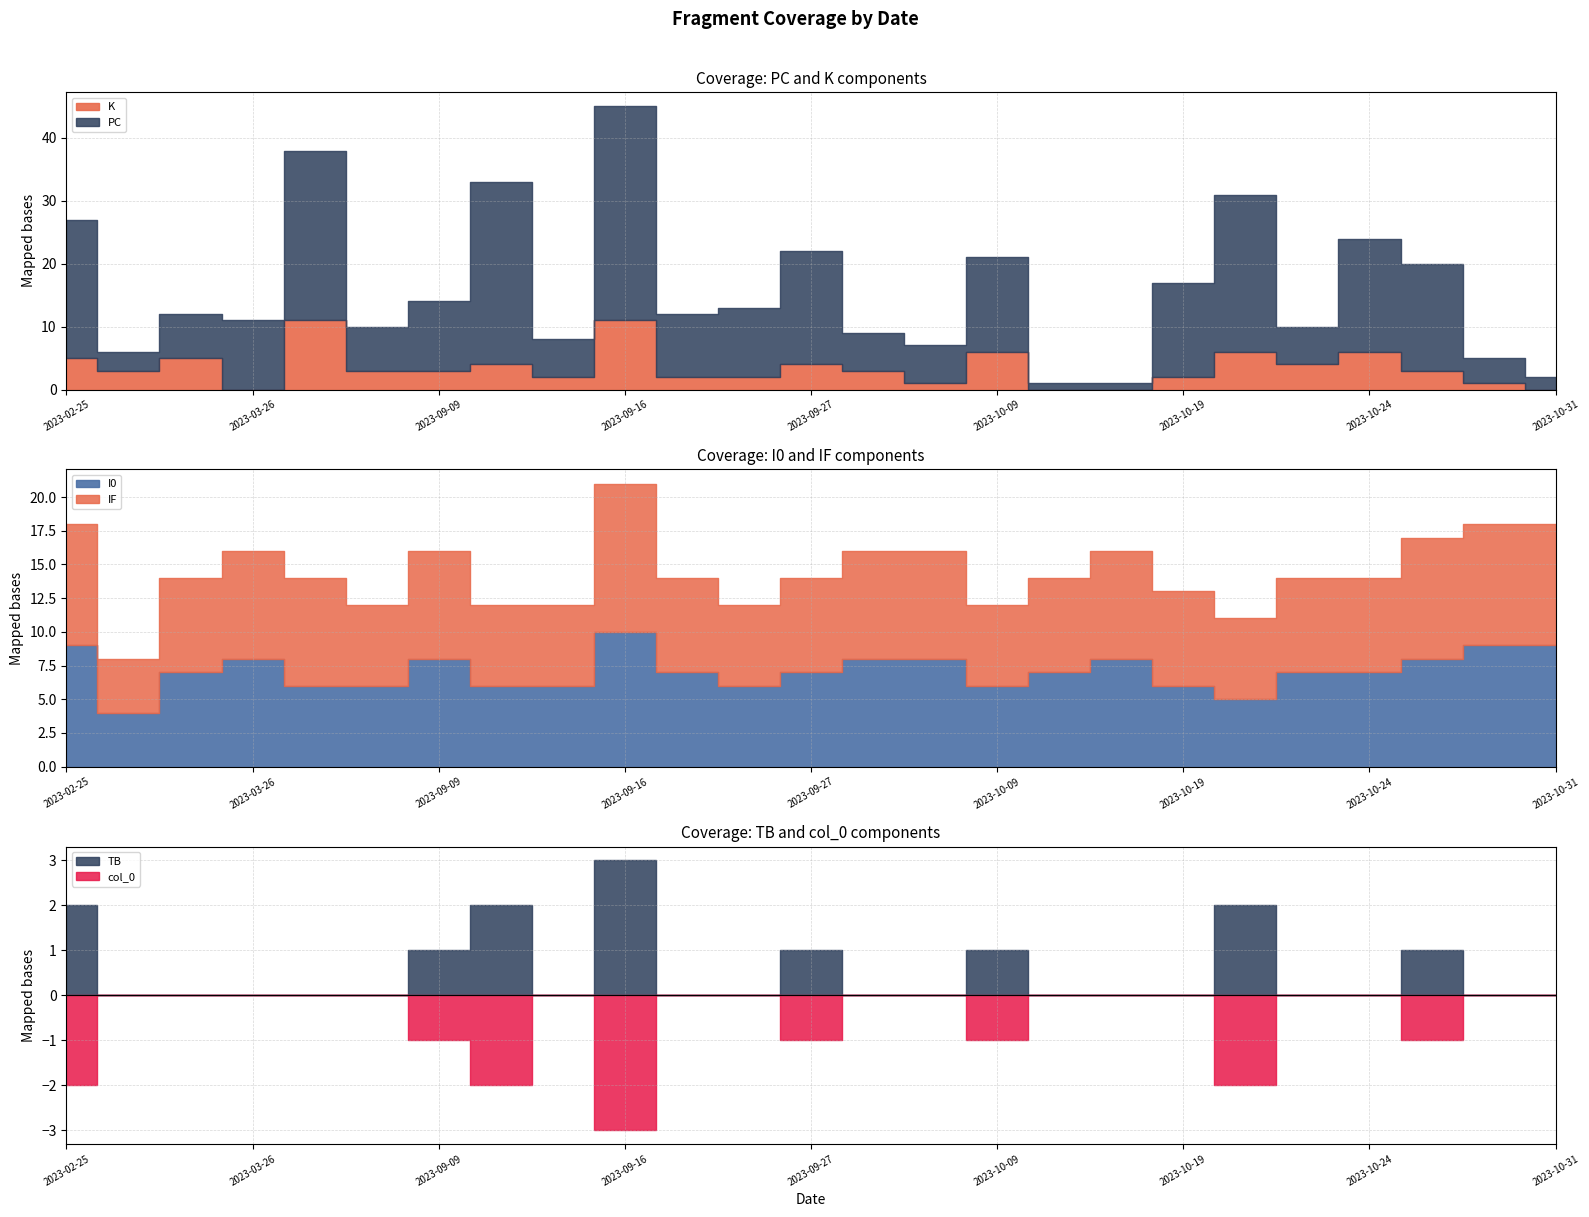

Read the I0 value at 2023-10-24.

7